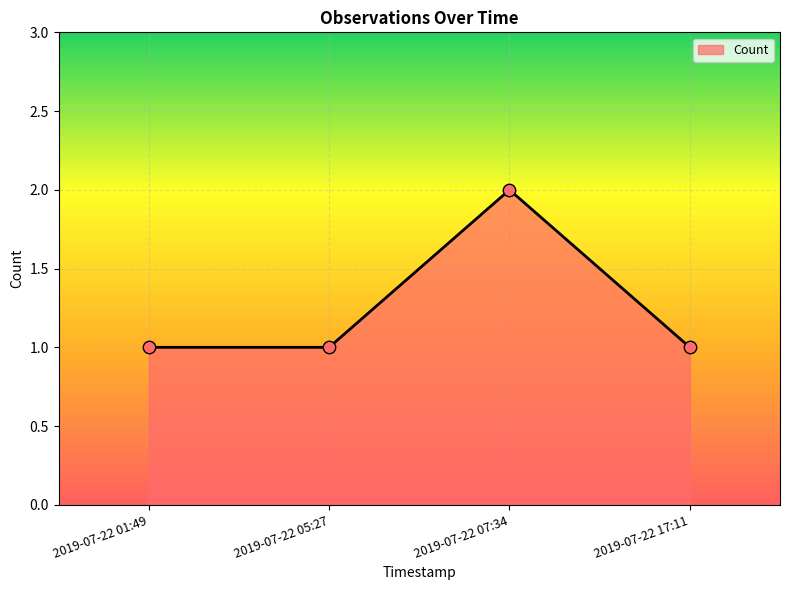

What is the change in value from 2019-07-22 07:34 to 2019-07-22 17:11?

-1